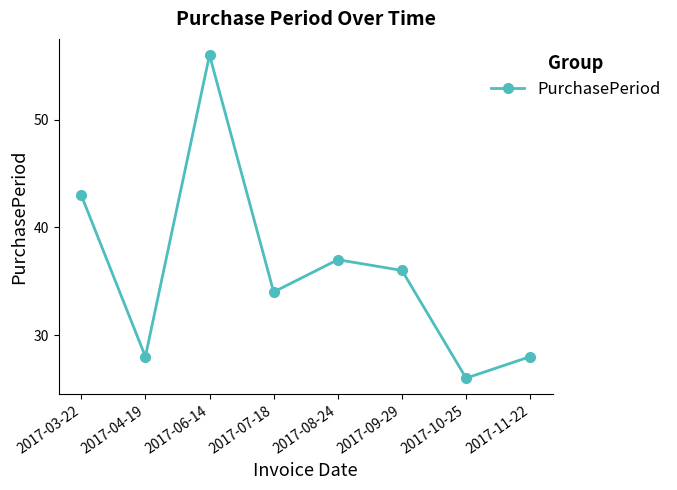

The value at 2017-10-25 is 16. True or false?

False